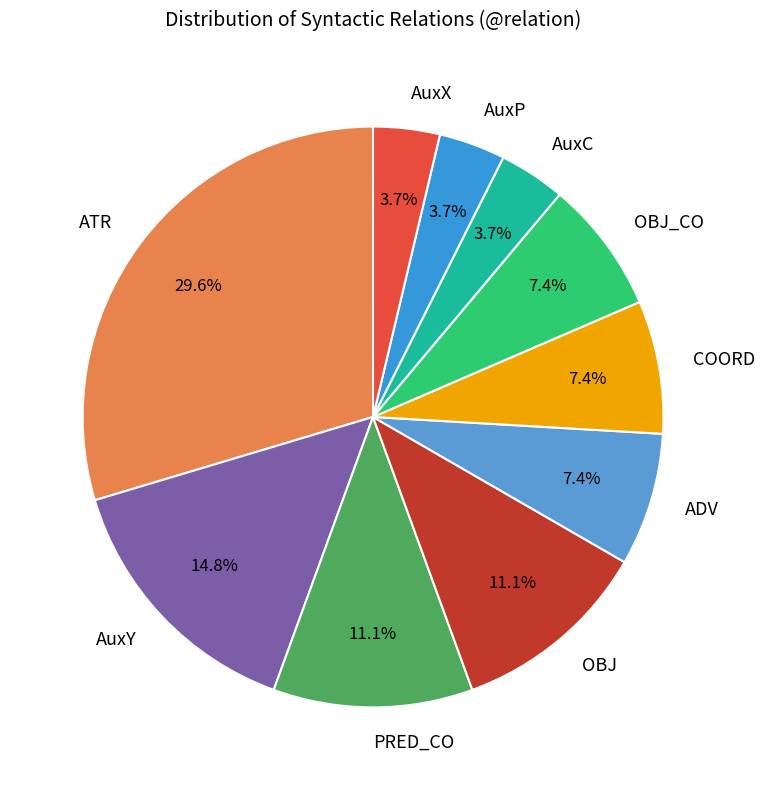

Combined, do OBJ_CO and PRED_CO account for over 50%?

No